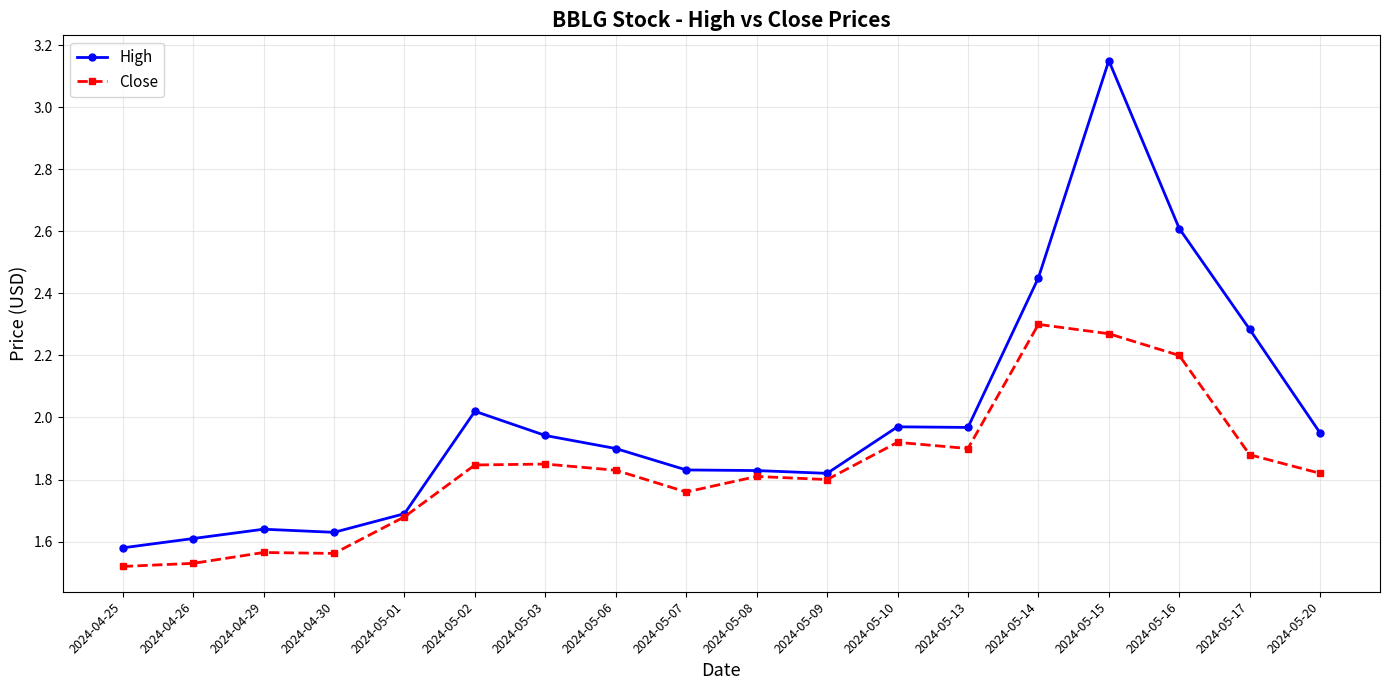

Is this an area chart (filled region under the line)?

No